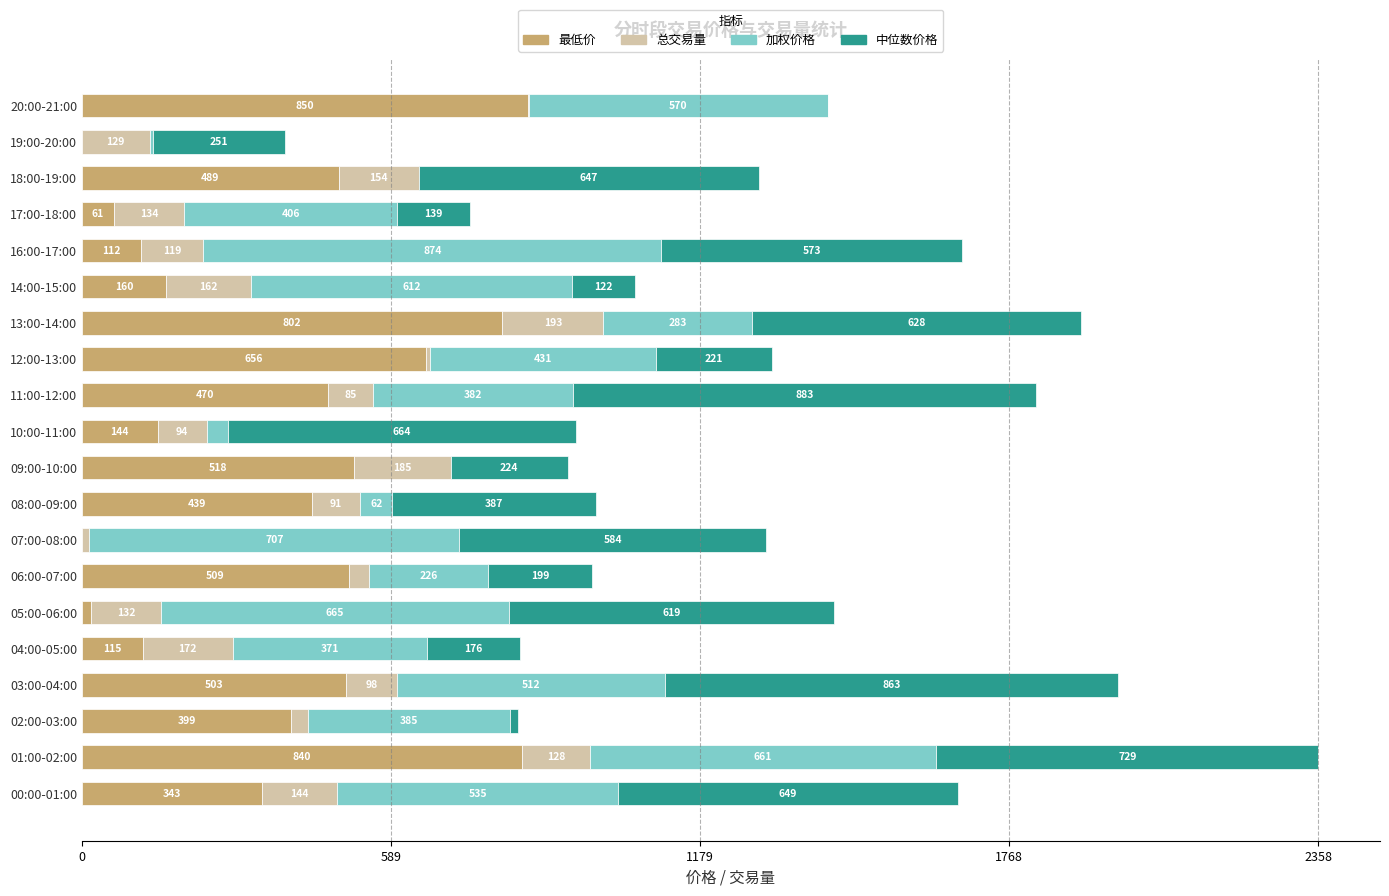

At which label is 最低价 closest to 425?

08:00-09:00